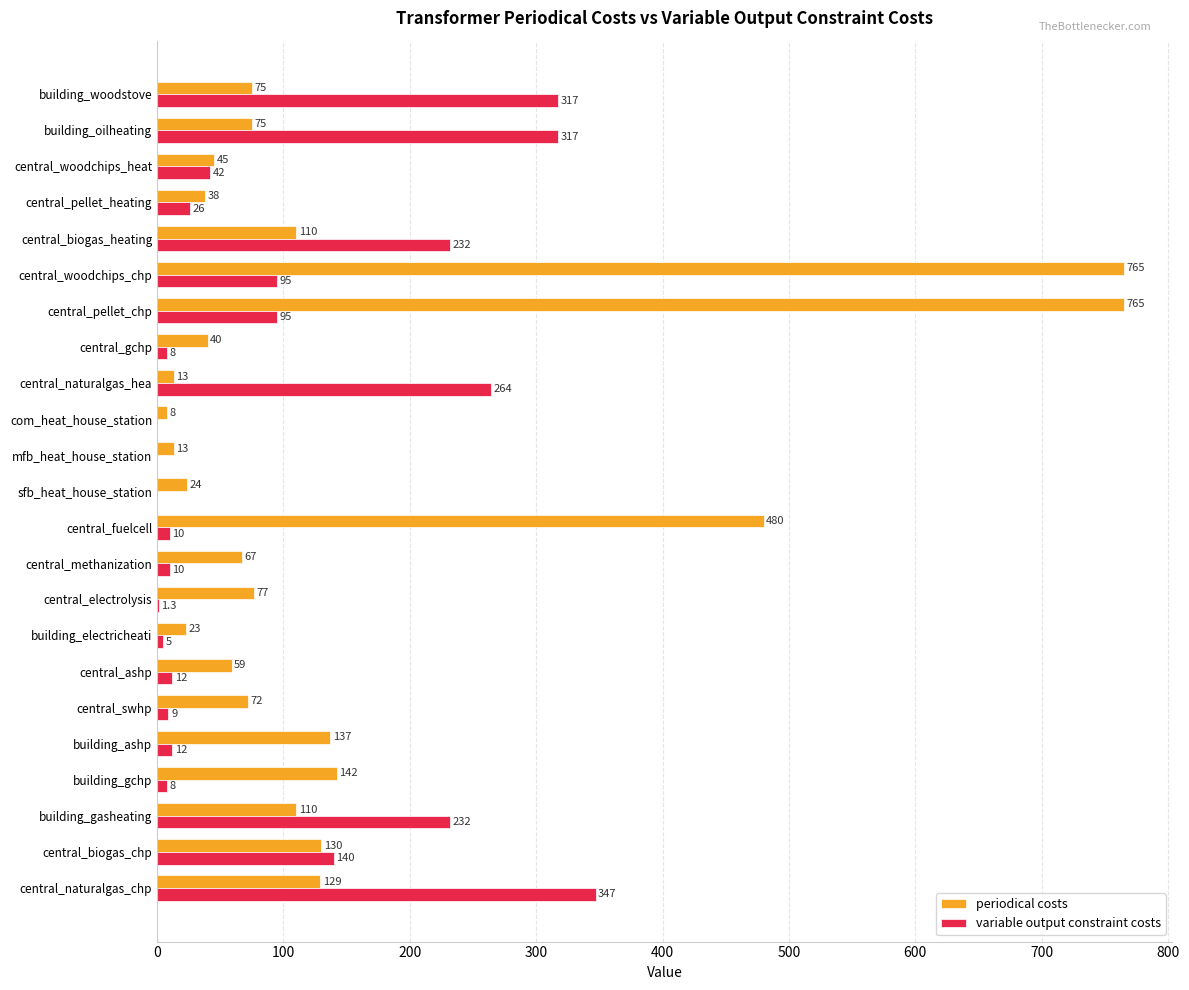

What is the approximate value of periodical costs at building_woodstove?

75.0